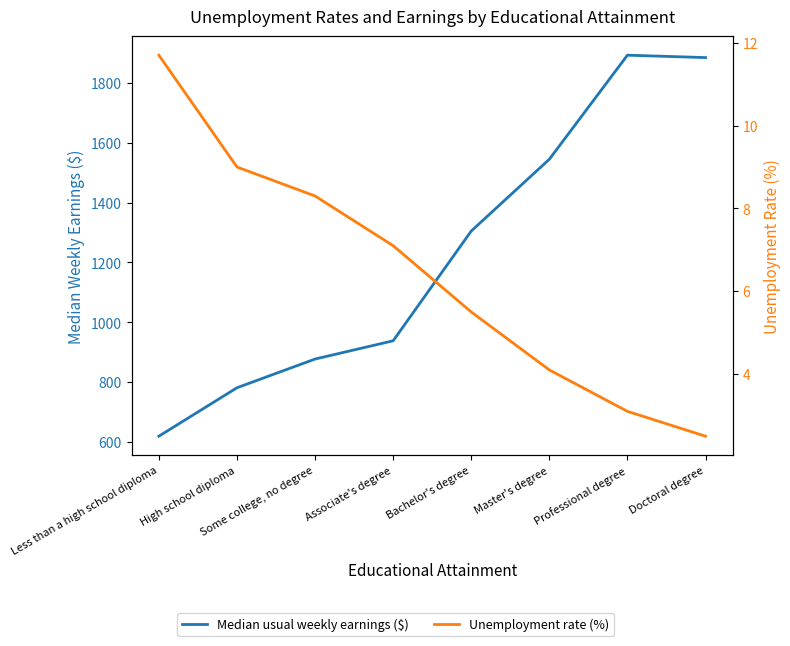

What is the highest value of the Unemployment rate (%) series?

11.7